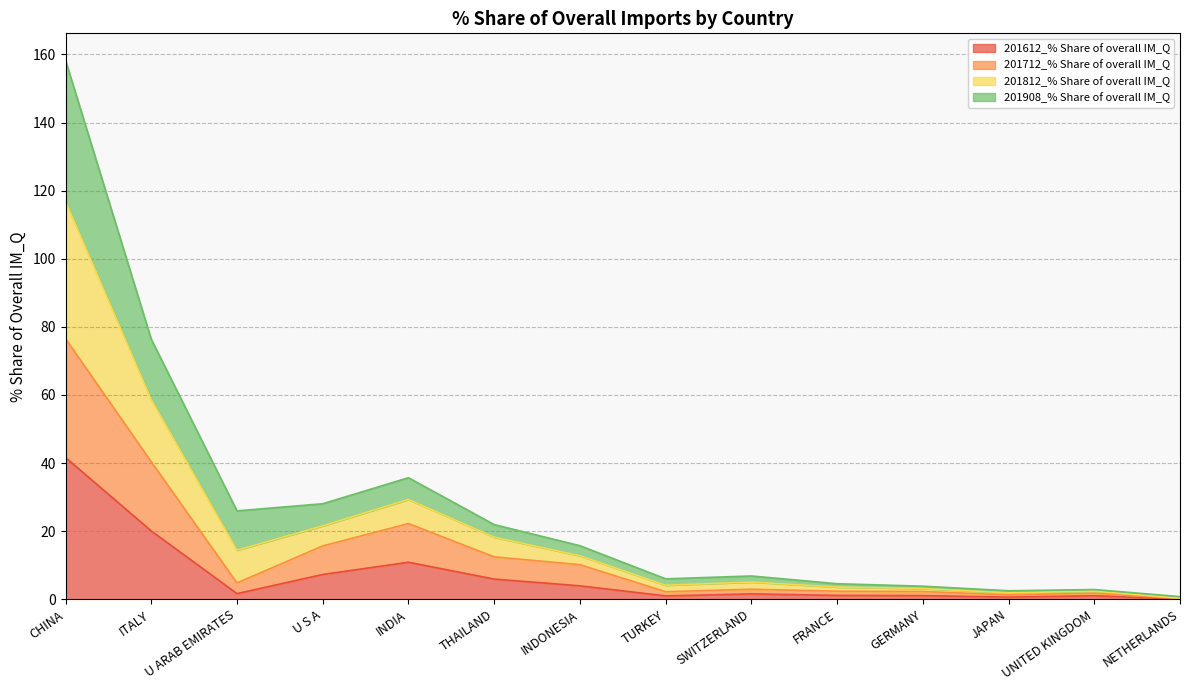

Is the value of 201712_% Share of overall IM_Q at UNITED KINGDOM greater than the value of 201812_% Share of overall IM_Q at THAILAND?

No